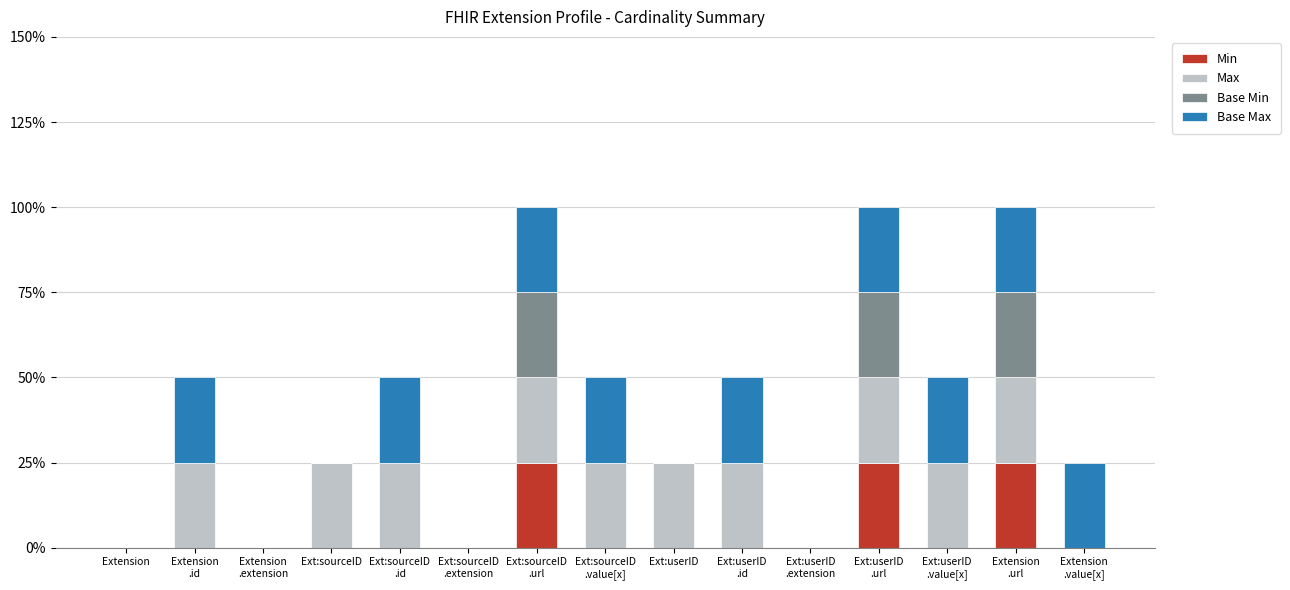

What are all the series names shown in the legend?

Min, Max, Base Min, Base Max